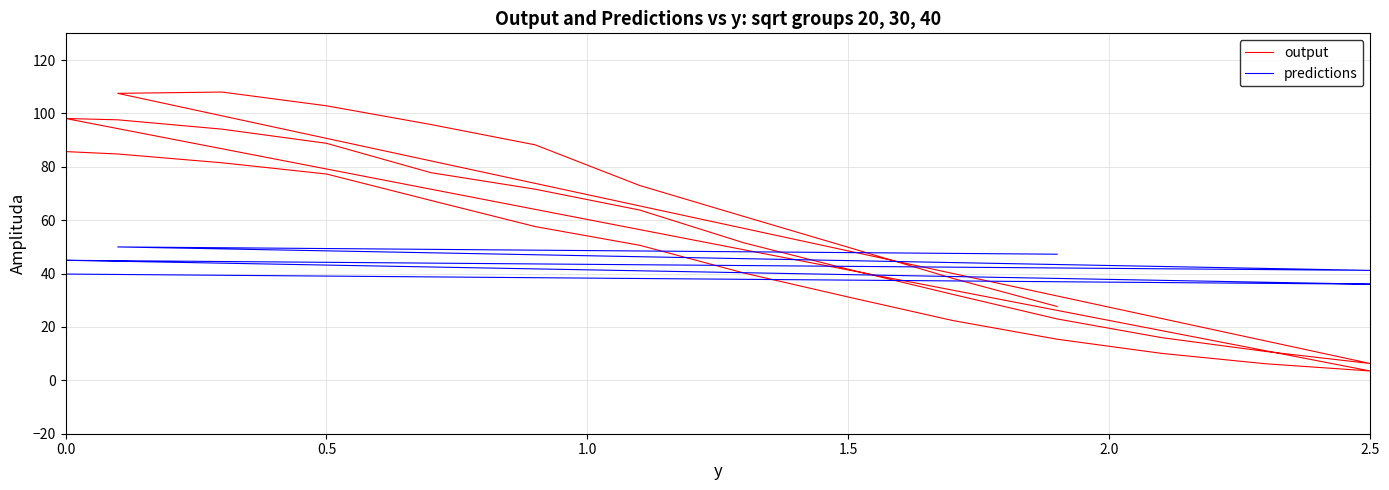

How many lines are shown in the chart?

2